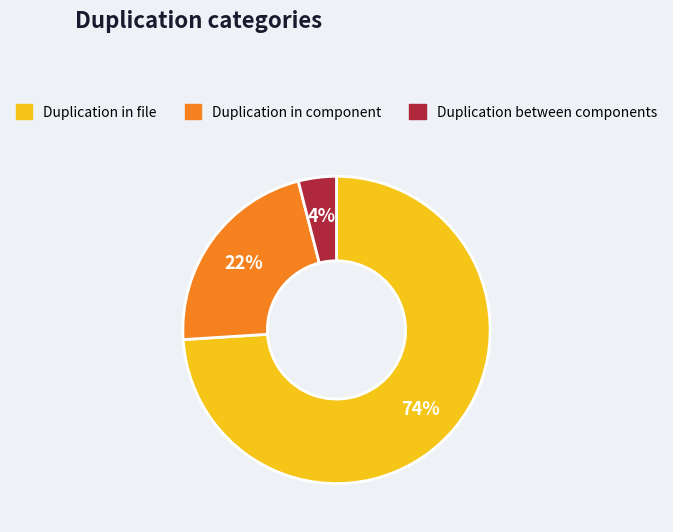

How many segments does this pie chart have?

3